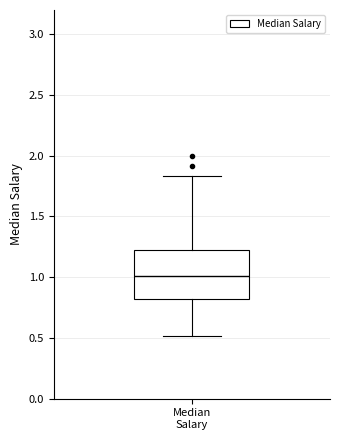

Where does the lower whisker of the box for Median Salary end on the y-axis? The values are not printed on the chart, so give them approximately, as read against the axis.

0.50